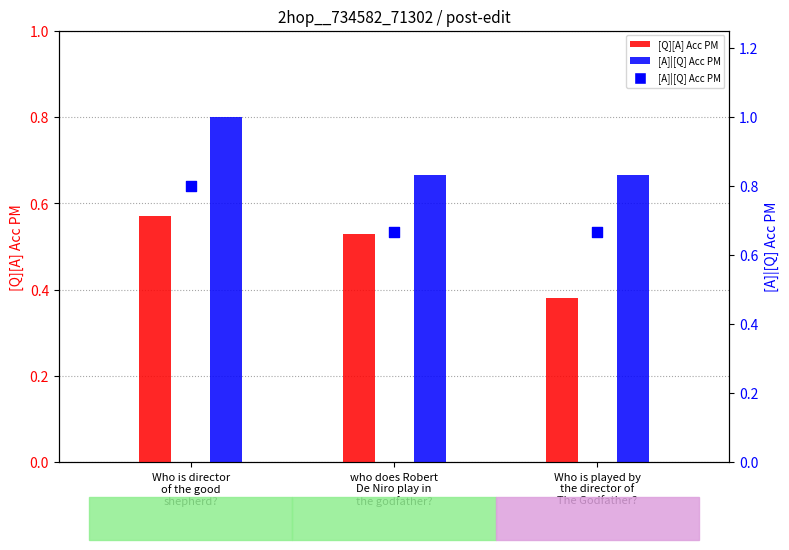

What is the total value across all series at who does Robert
De Niro play in
the godfather??

1.9